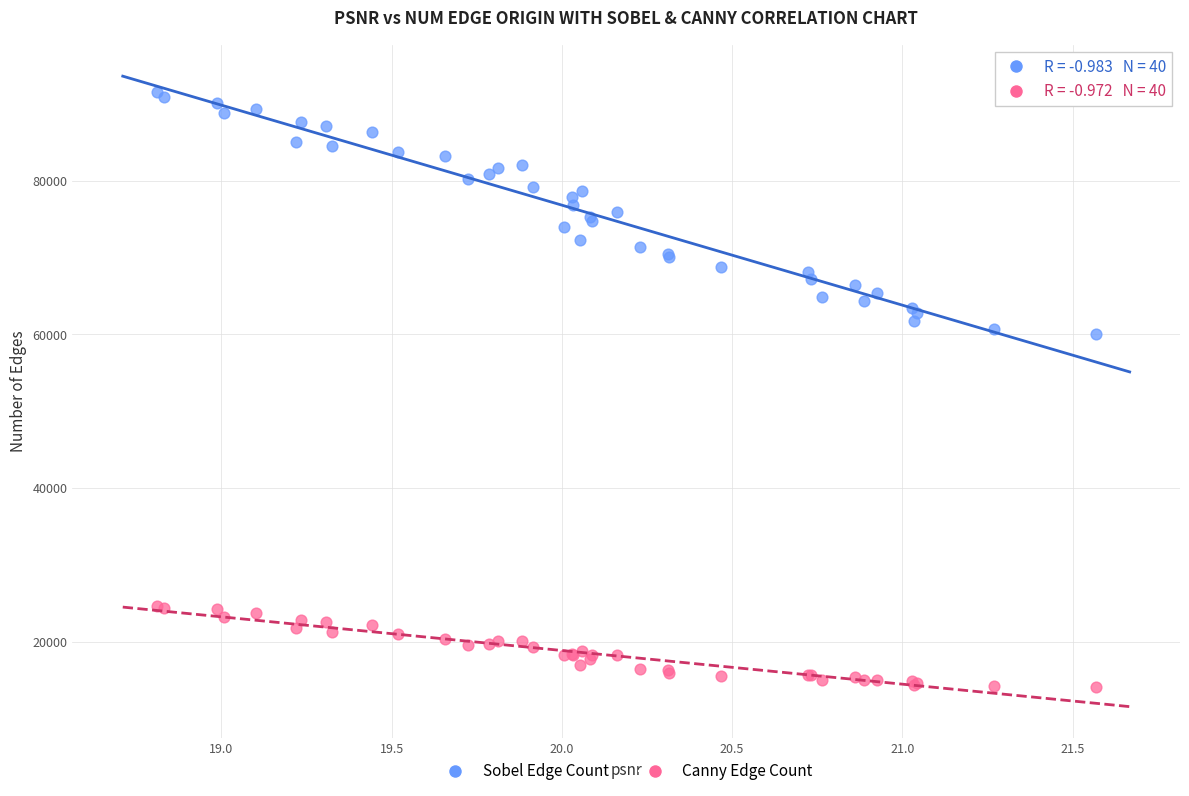

Which series reaches the maximum Y coordinate?

Sobel Edge Count